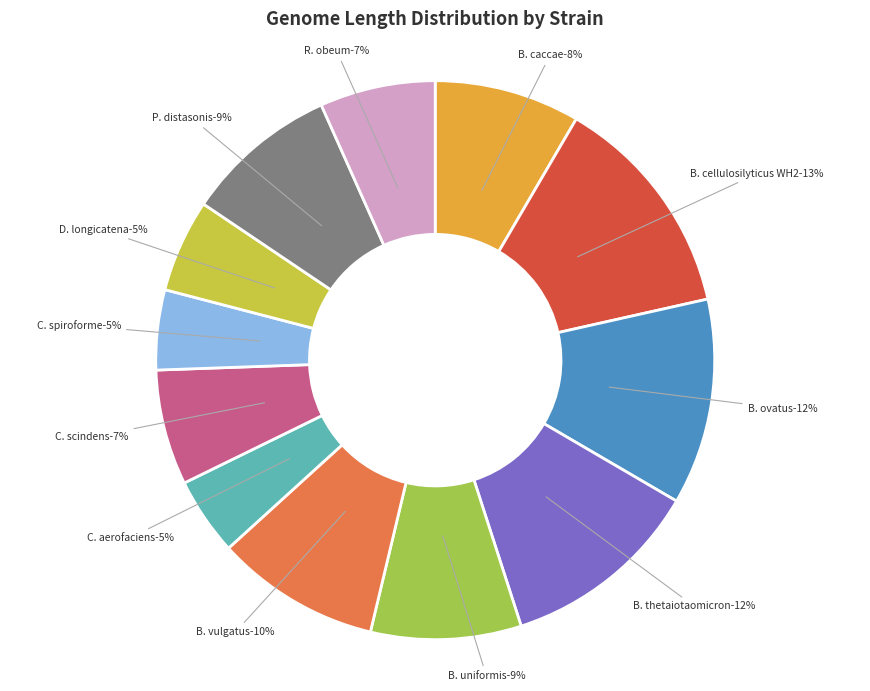

Does P. distasonis represent more than half of the total?

No